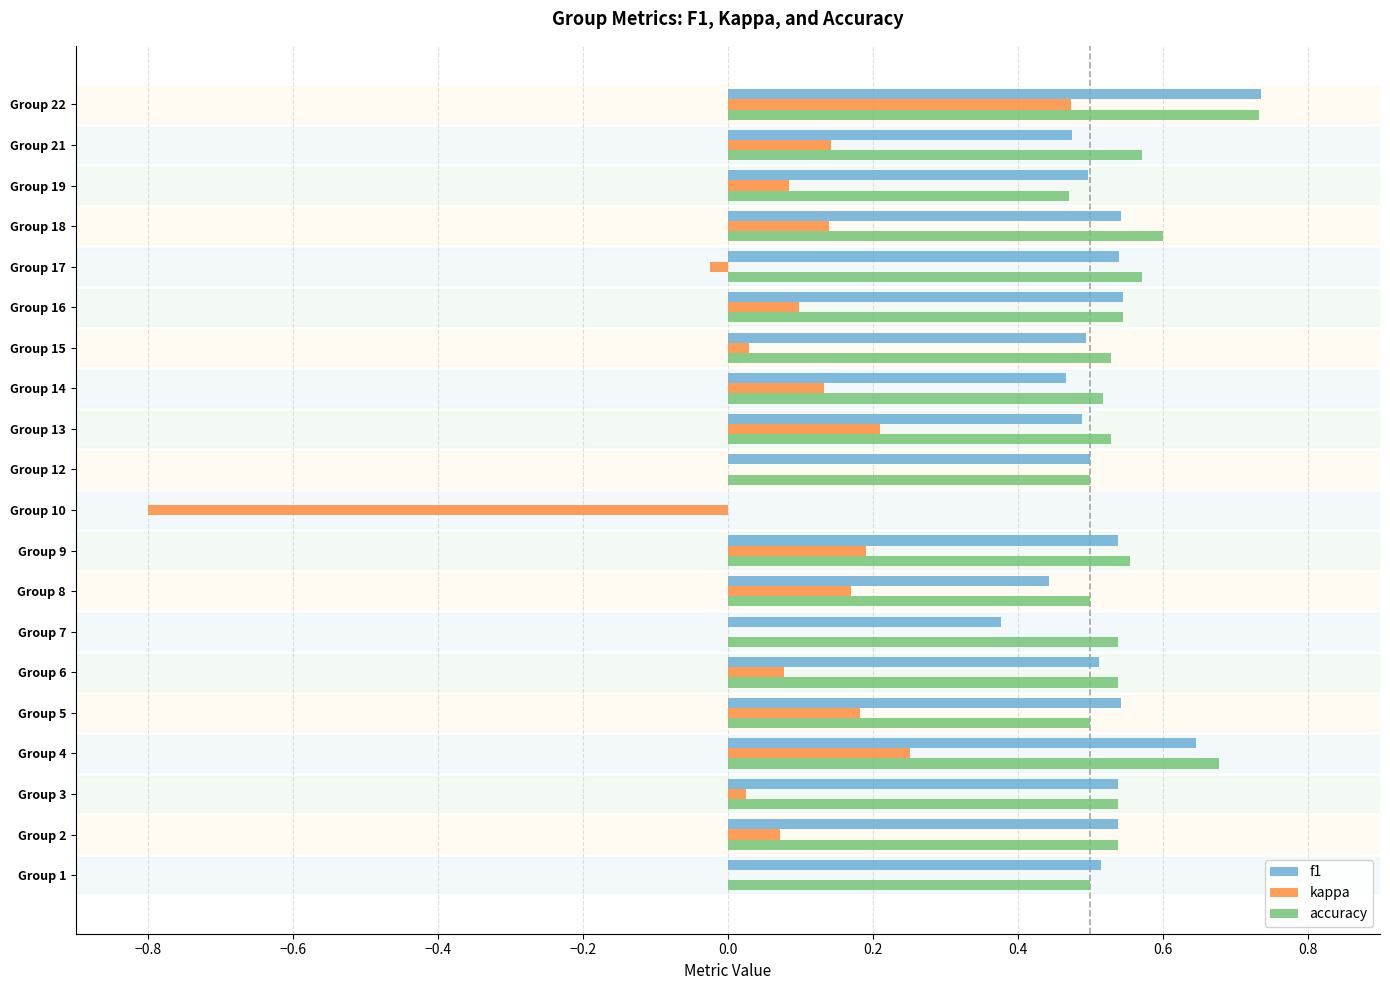

At which category is the sum across all series the highest?

Group 22